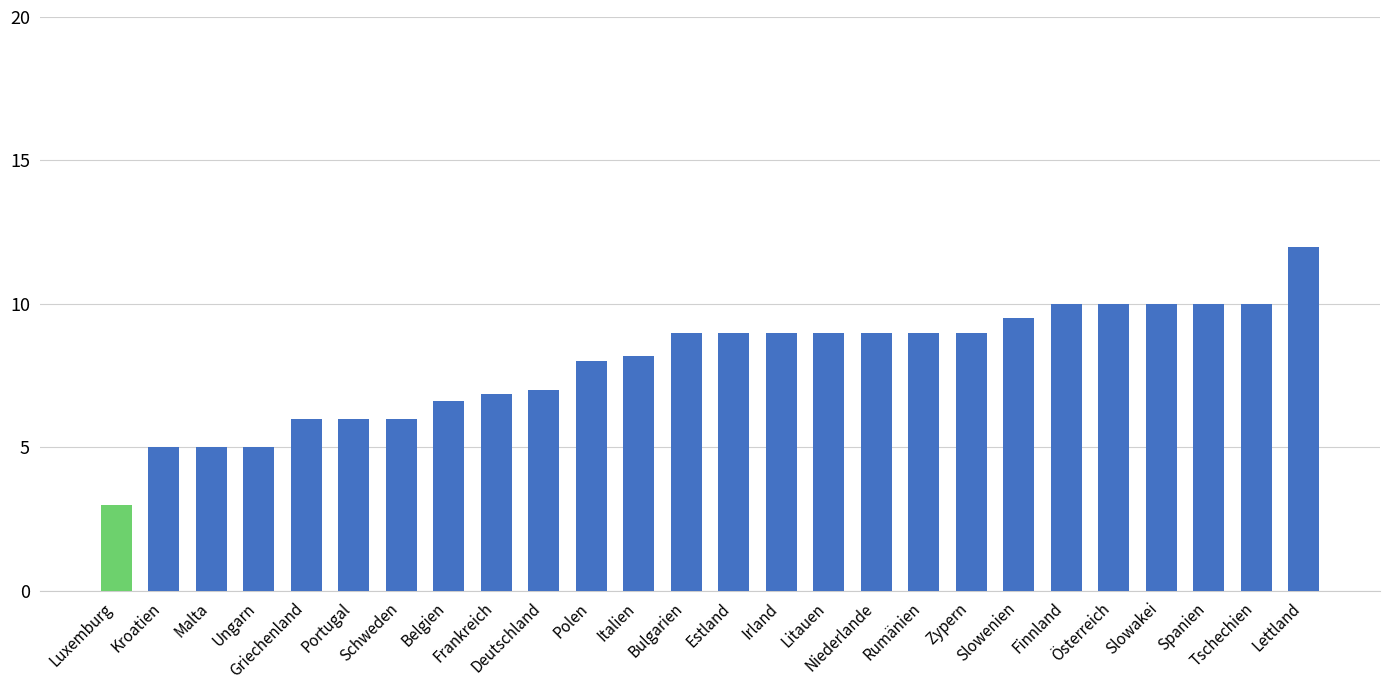

What is the smallest value displayed?

3.0